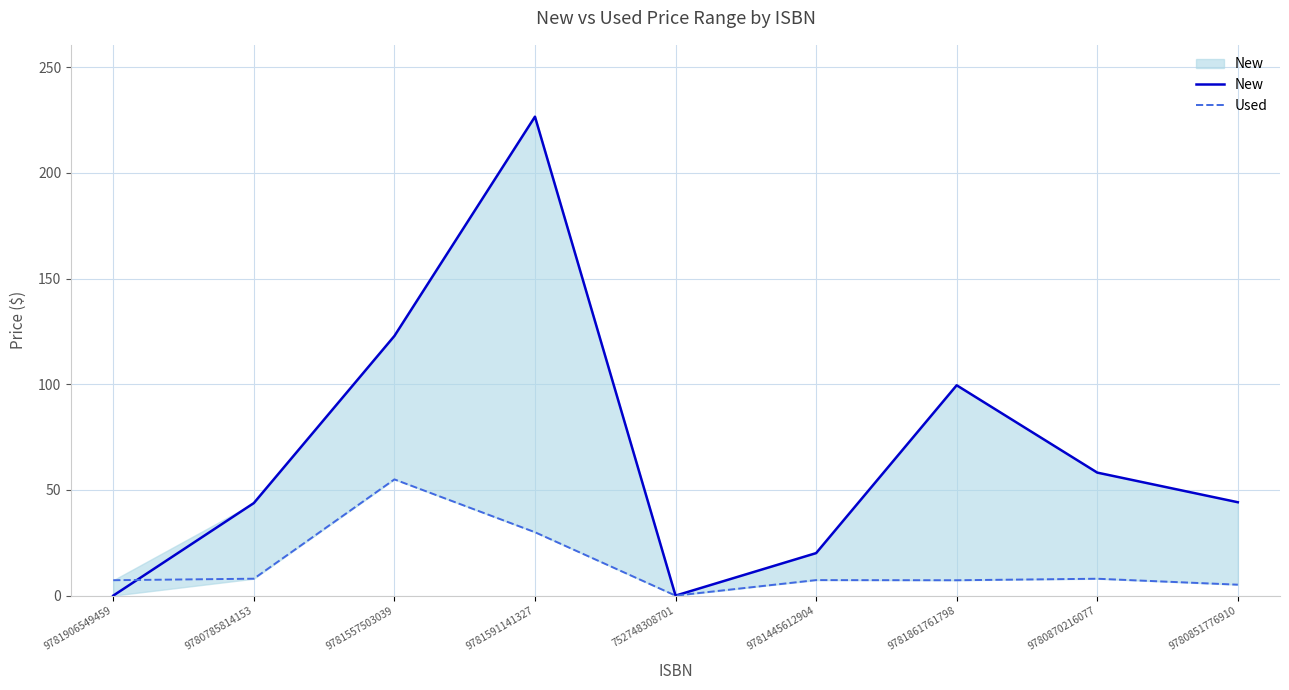

True or false: New has more than 0 points higher than both neighbors.

True